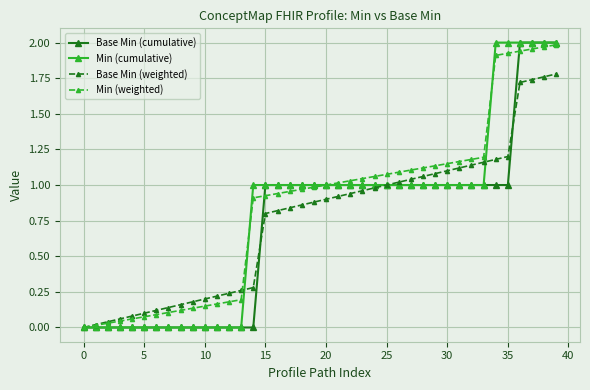

Count the Base Min (cumulative) values in the range 0 to 1.

36